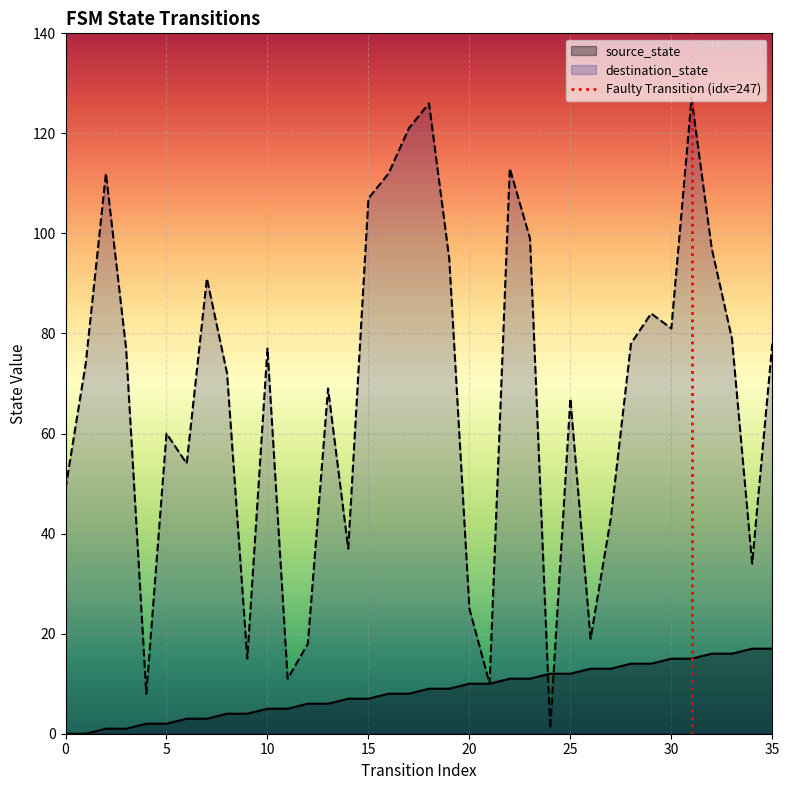

Is it true that destination_state equals 49 at 0?

True